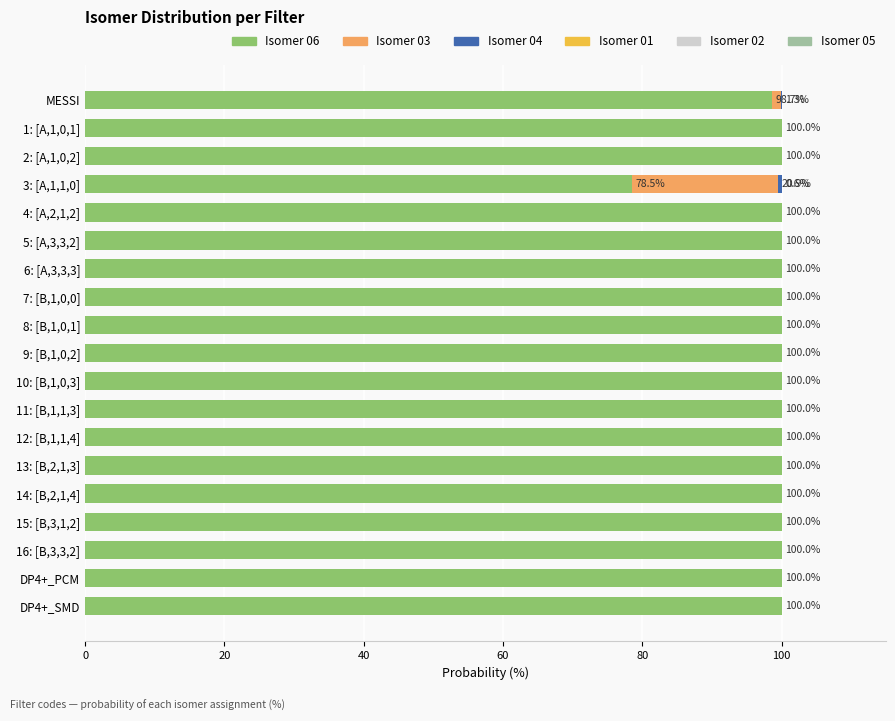

What is the highest value of the Isomer 06 series?

100.0